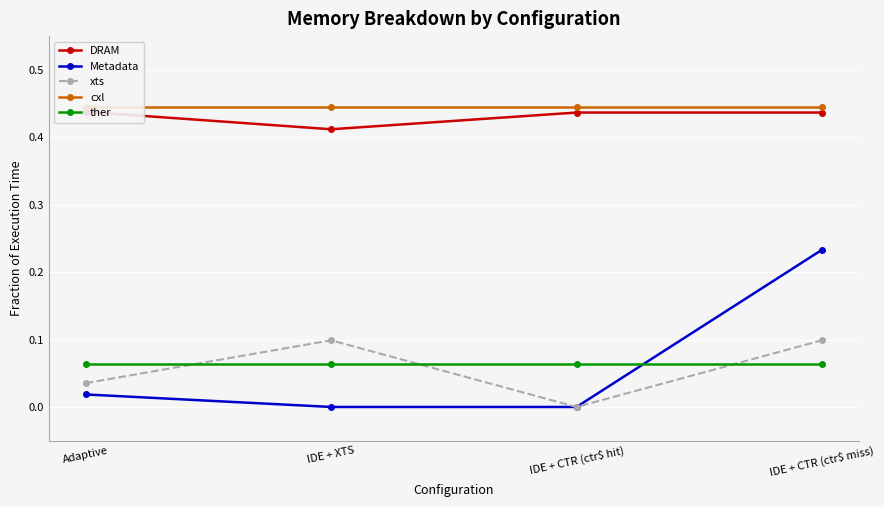

Reading left to right, list all the values displayed in this chart.

DRAM: Adaptive=0.4	IDE + XTS=0.4	IDE + CTR (ctr$ hit)=0.4	IDE + CTR (ctr$ miss)=0.4
Metadata: Adaptive=0.0	IDE + XTS=0.0	IDE + CTR (ctr$ hit)=0.0	IDE + CTR (ctr$ miss)=0.2
xts: Adaptive=0.0	IDE + XTS=0.1	IDE + CTR (ctr$ hit)=0.0	IDE + CTR (ctr$ miss)=0.1
cxl: Adaptive=0.4	IDE + XTS=0.4	IDE + CTR (ctr$ hit)=0.4	IDE + CTR (ctr$ miss)=0.4
ther: Adaptive=0.1	IDE + XTS=0.1	IDE + CTR (ctr$ hit)=0.1	IDE + CTR (ctr$ miss)=0.1